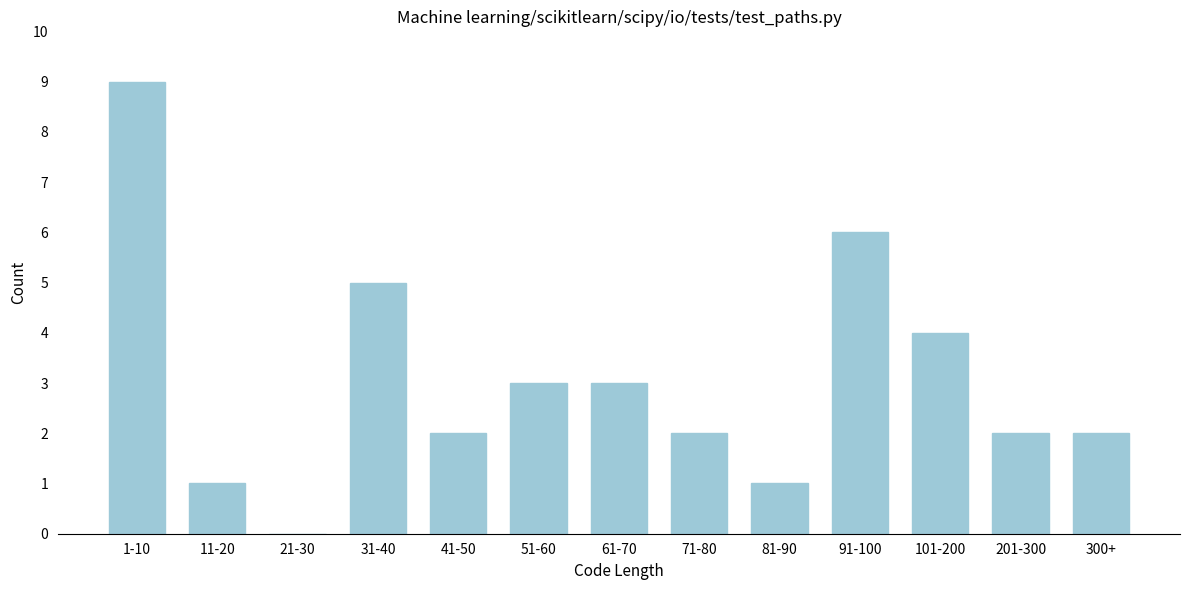

Reading left to right, extract all data points from this chart.

1-10=9	11-20=1	21-30=0	31-40=5	41-50=2	51-60=3	61-70=3	71-80=2	81-90=1	91-100=6	101-200=4	201-300=2	300+=2